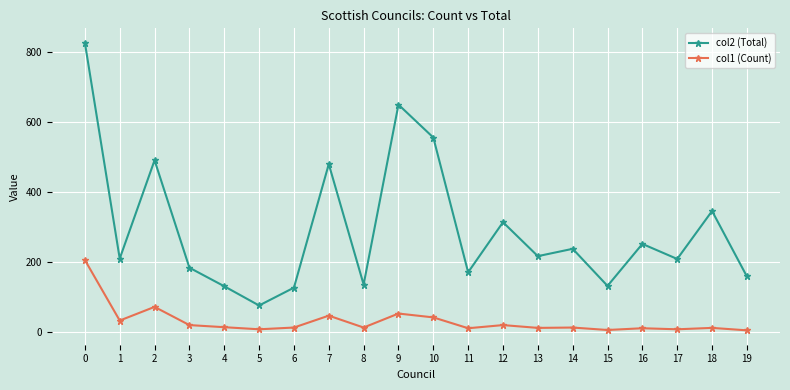

Which series has the widest spread of values?

col2 (Total)